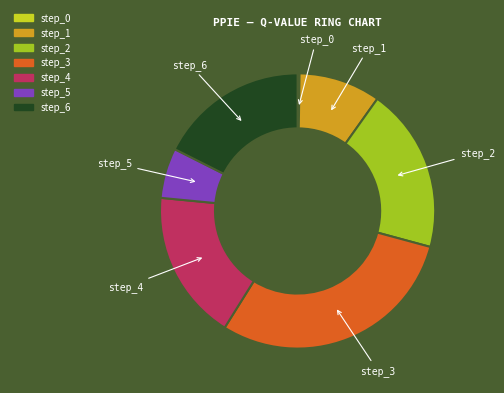

Which has a higher value, step_2 or step_6?

step_2